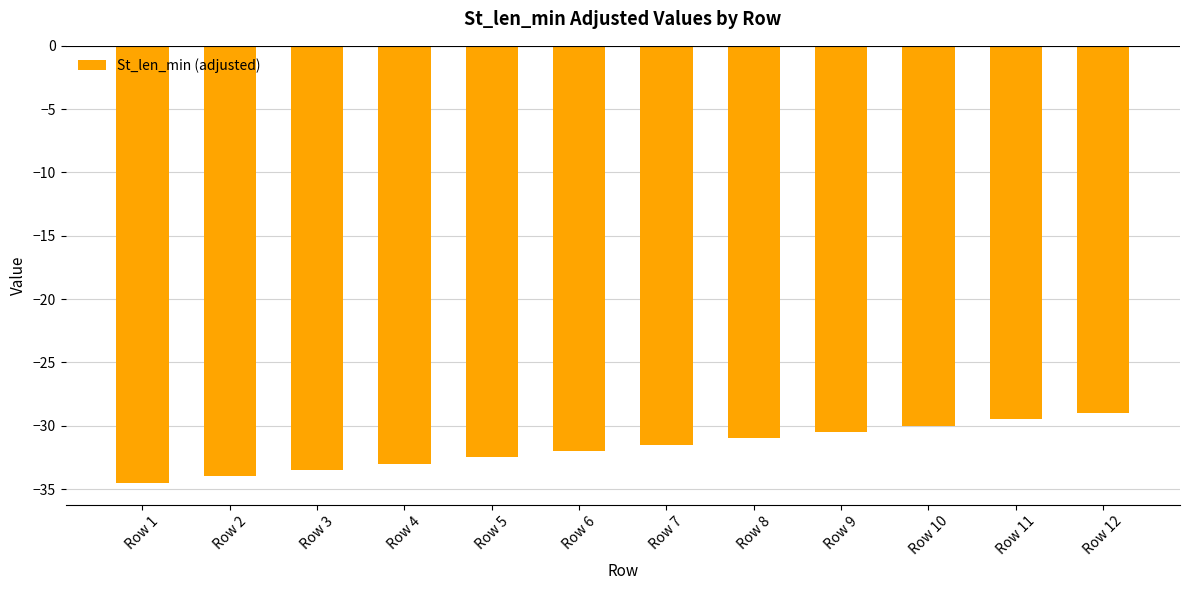

How many distinct data groups are displayed?

1